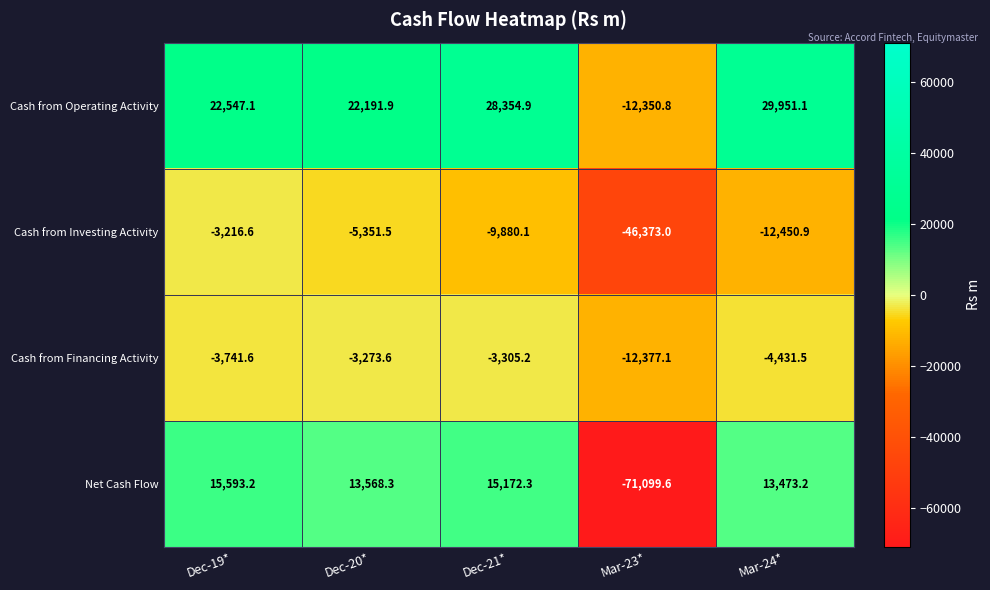

What is the average value of the Net Cash Flow series?

-2658.5